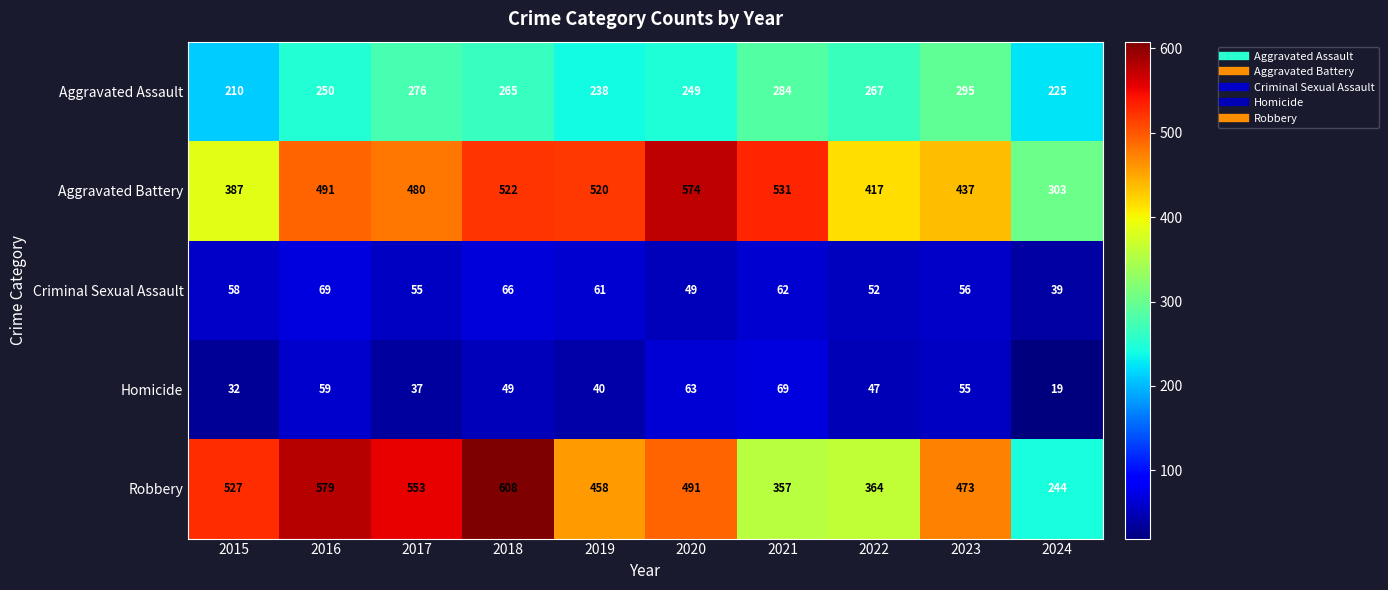

Which label corresponds to the largest value in the chart?

2018